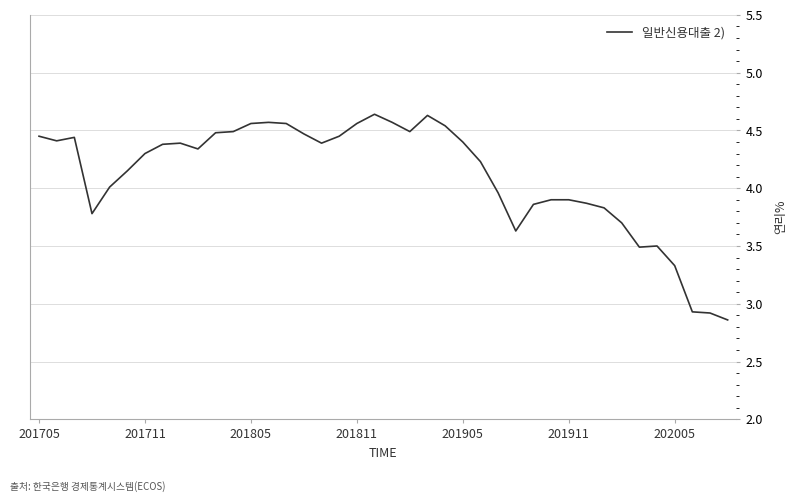

How many series are shown in this chart?

1